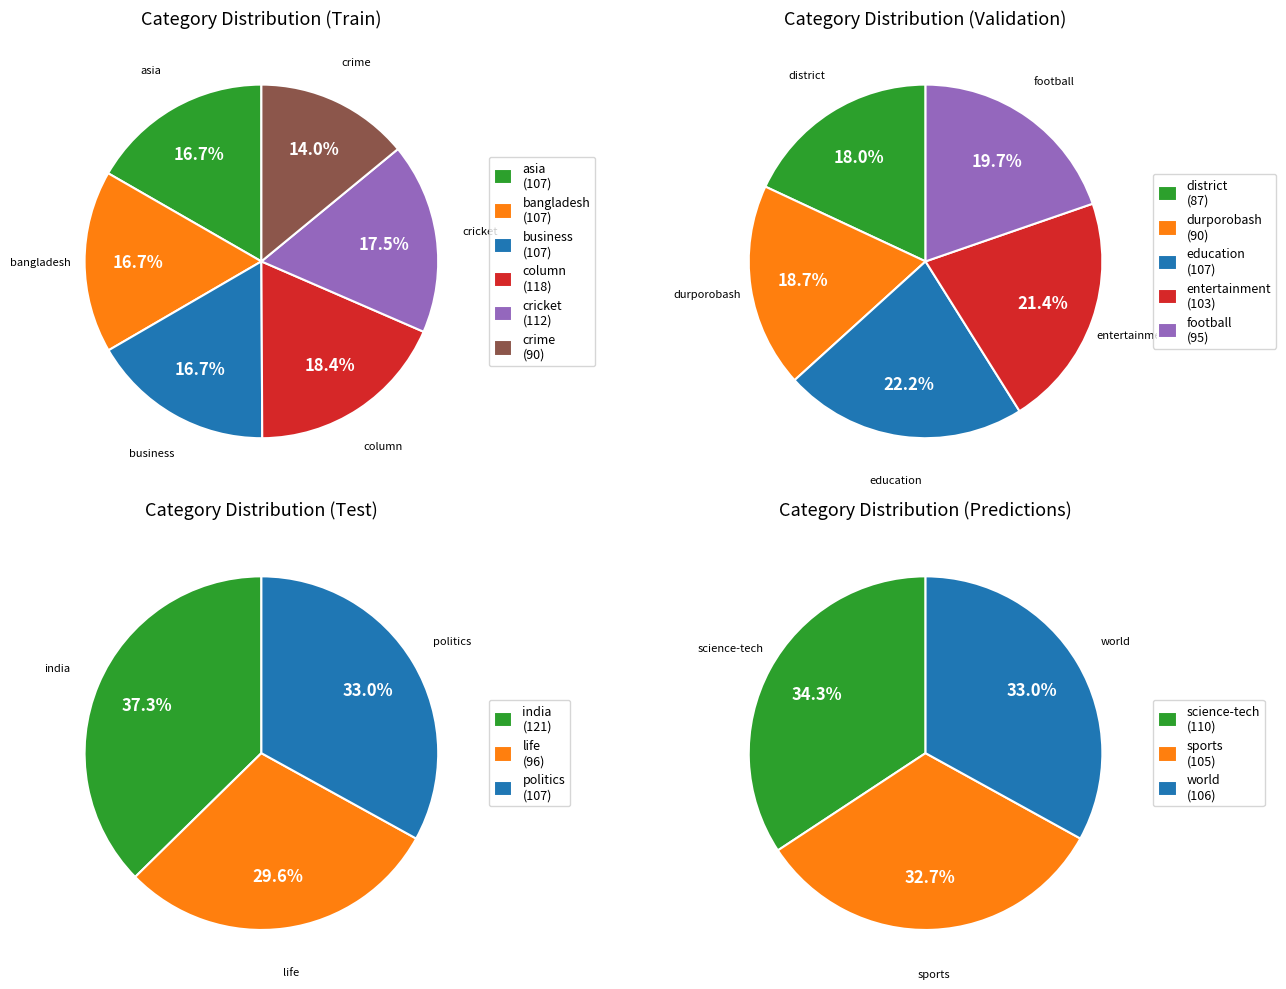

What is the smallest slice in the pie chart?

district